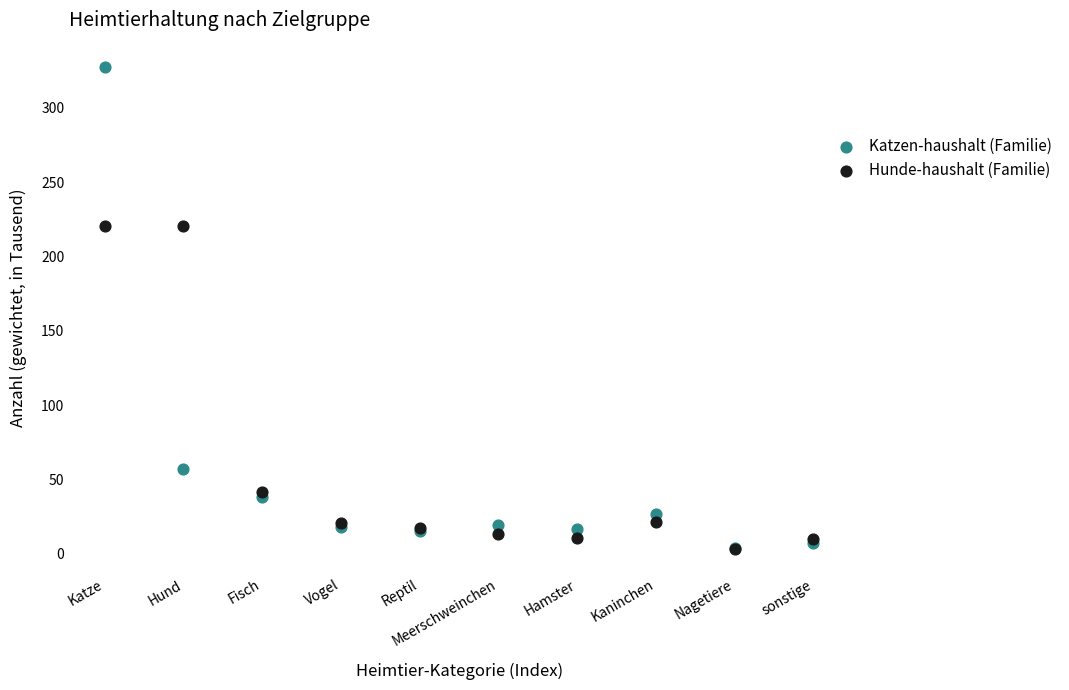

In the Hunde-haushalt (Familie) series, what Y value is closest to 111?

41.6